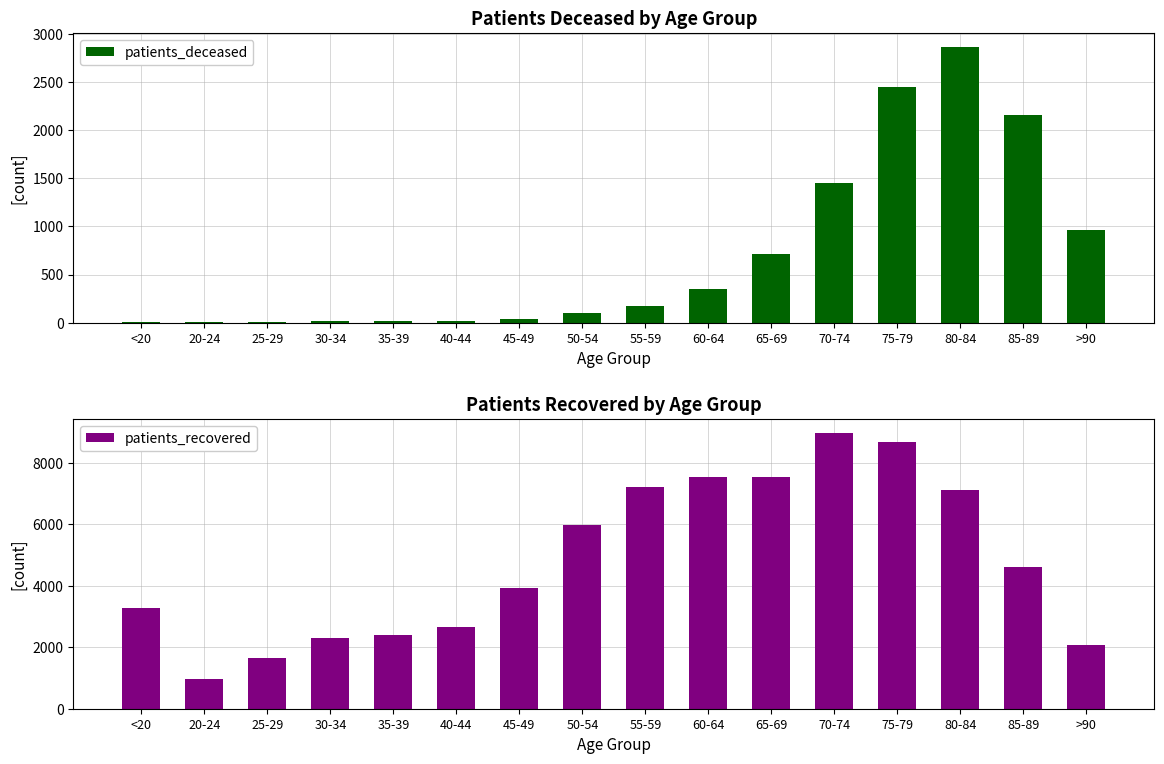

Which series has the widest spread of values?

patients_recovered